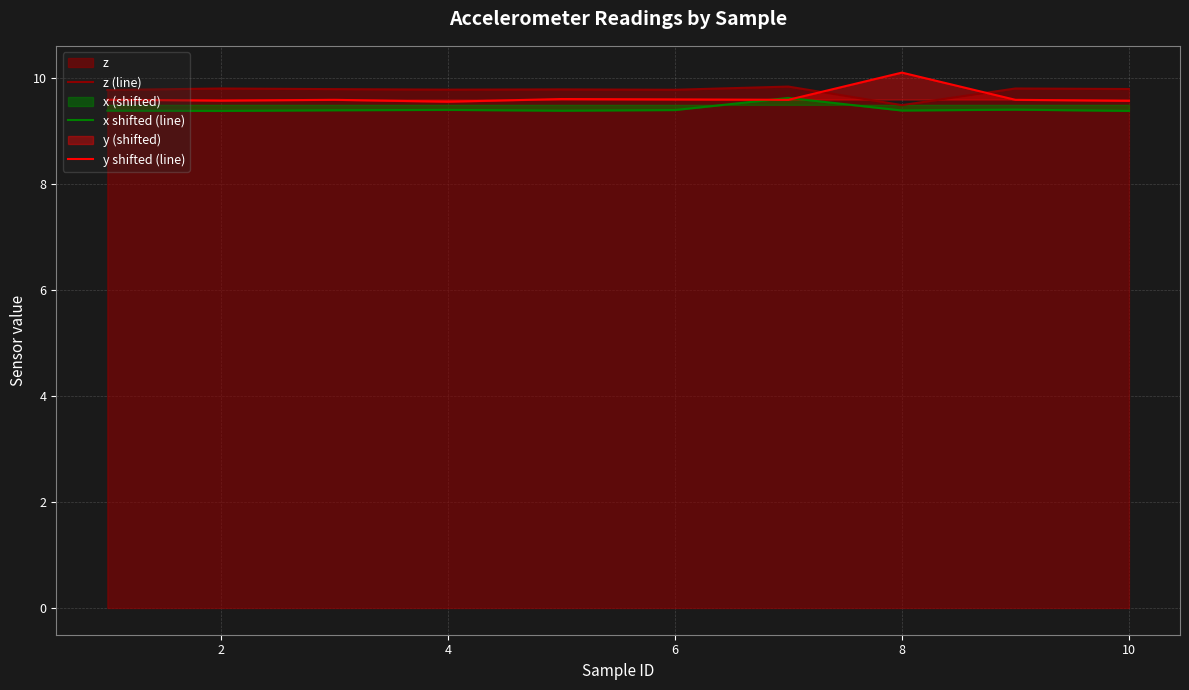

Reading left to right, what are all the values shown in this chart?

z (line): 9.8	9.8	9.8	9.8	9.8	9.8	9.8	9.5	9.8	9.8
x shifted (line): 9.4	9.4	9.4	9.4	9.4	9.4	9.6	9.4	9.4	9.4
y shifted (line): 9.6	9.6	9.6	9.6	9.6	9.6	9.6	10.1	9.6	9.6